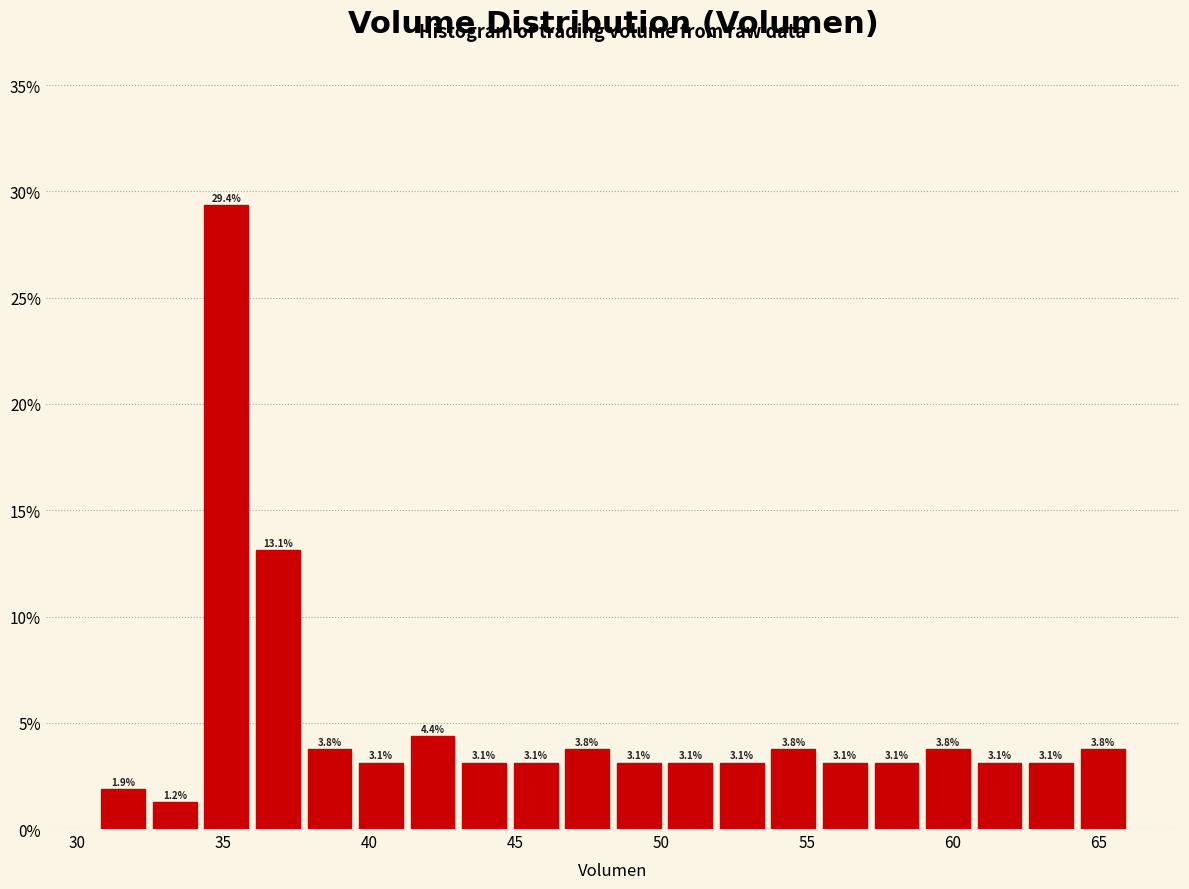

Read against the x-axis, roughly where is the centre of the tallest bar?

35.0